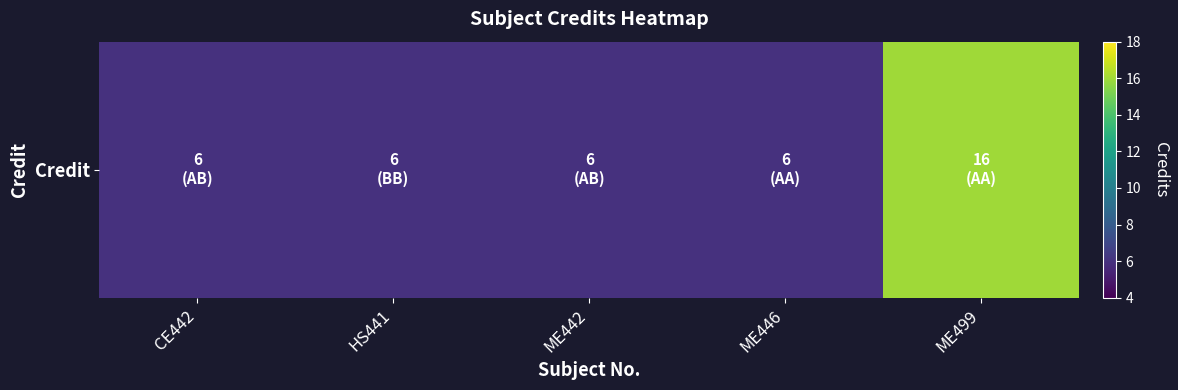

Rank the categories by value from highest to lowest.

ME499, CE442, HS441, ME442, ME446